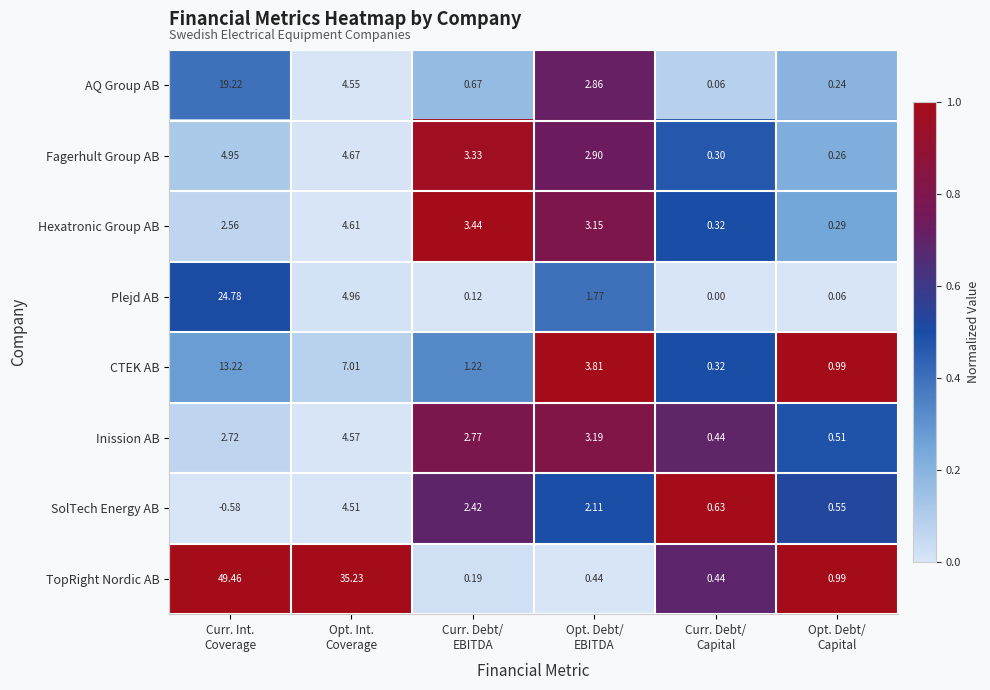

Rank the series by their maximum value, from lowest to highest.

SolTech Energy AB, Inission AB, Hexatronic Group AB, Fagerhult Group AB, CTEK AB, AQ Group AB, Plejd AB, TopRight Nordic AB